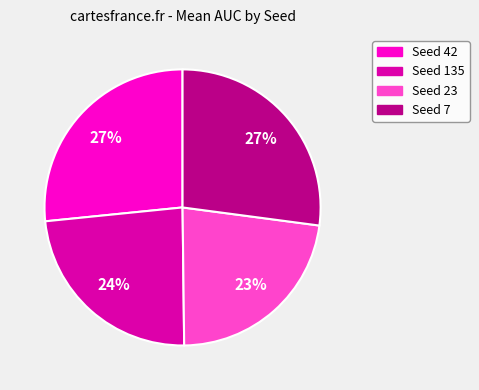

Count the number of slices in the pie.

4